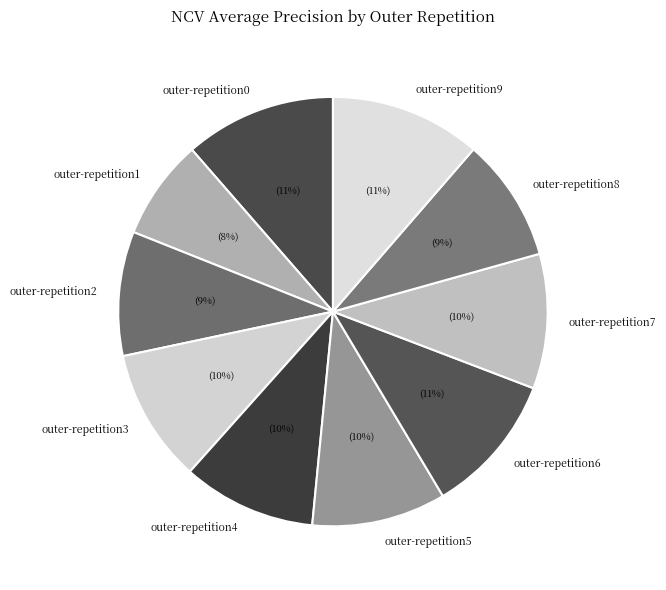

Does outer-repetition0 account for over 50% of the chart?

No